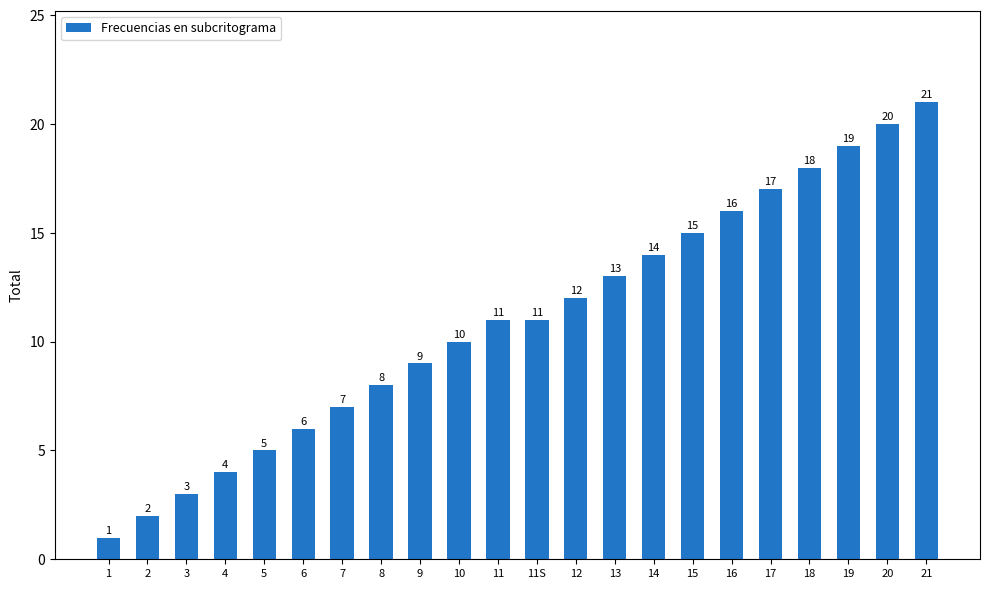

At which category does the chart reach its peak across all series?

21